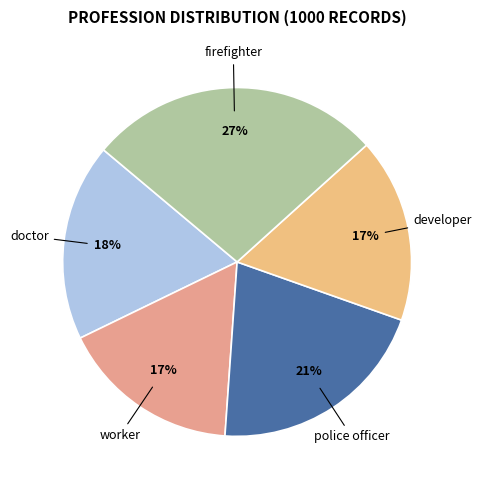

What percentage is the police officer slice, to the nearest percent?

21%